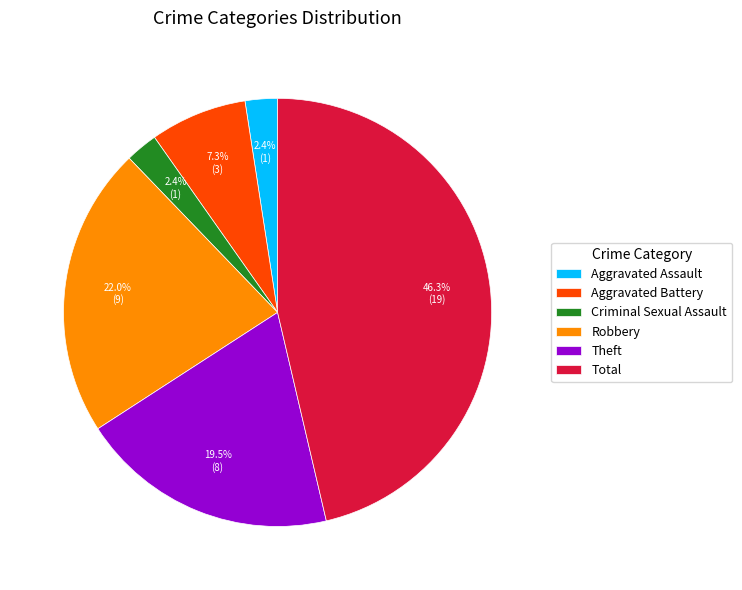

How many segments does this pie chart have?

6